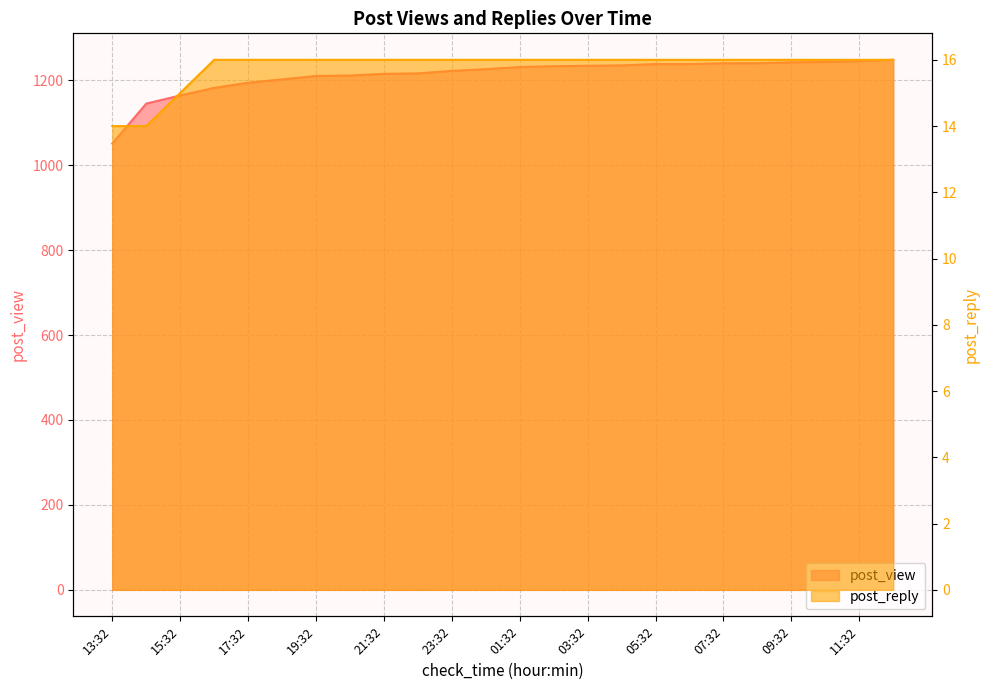

What is the spread (max minus min) of values at 21:32?

1199